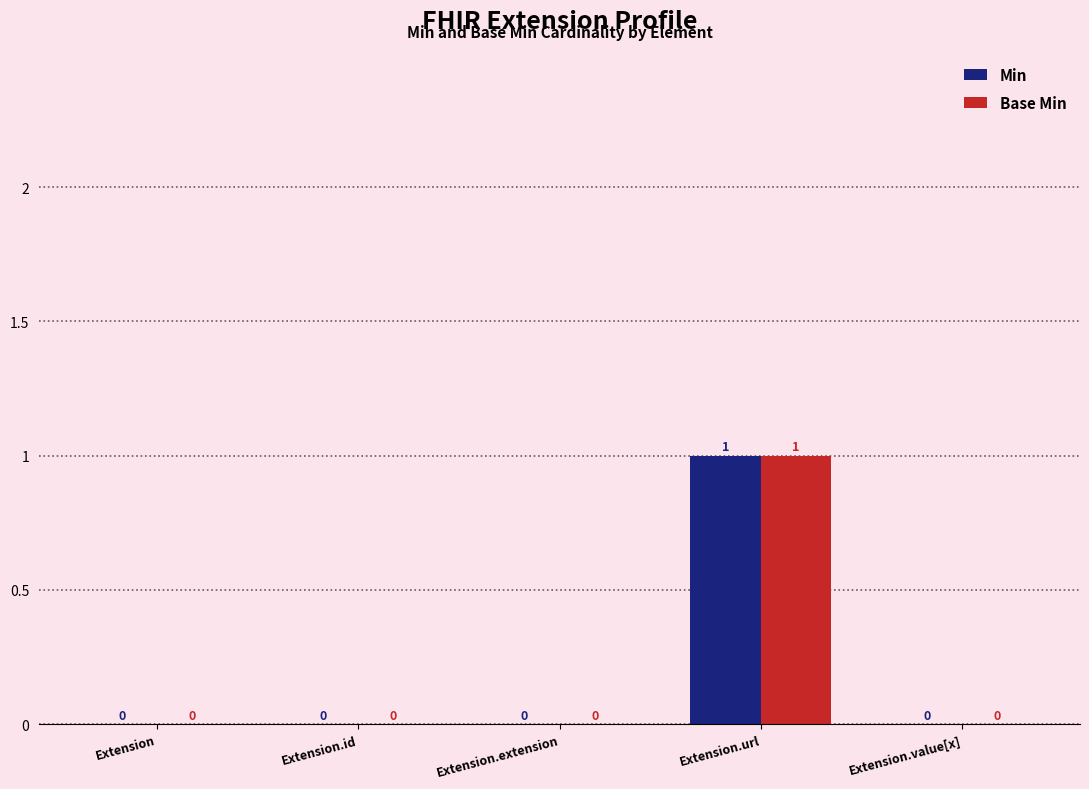

Is it true that Base Min equals 1 at Extension.id?

False